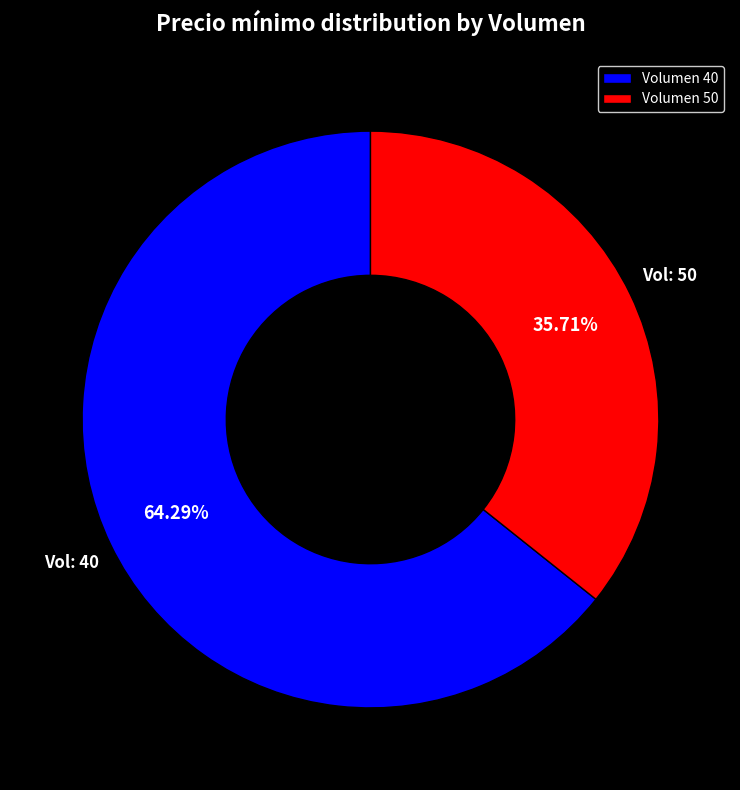

To the nearest percent, what is the difference between the largest and smallest slice percentages?

29%